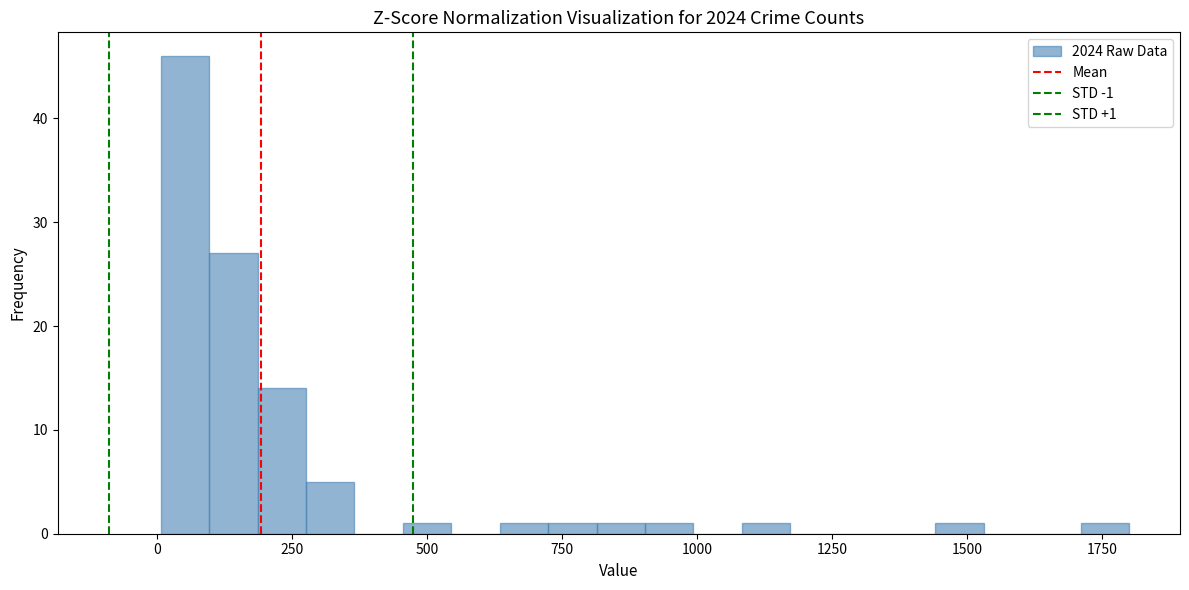

Around what value on the x-axis is the tallest bar? Give the approximate position of its centre, as read against the axis.

50